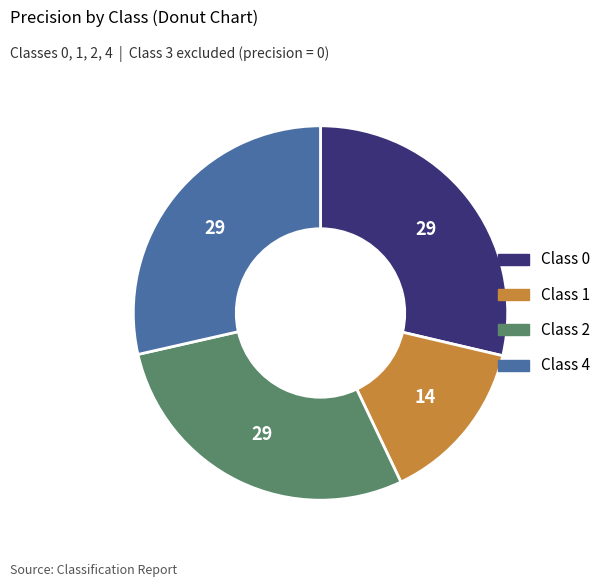

Is there a majority slice in this chart?

No